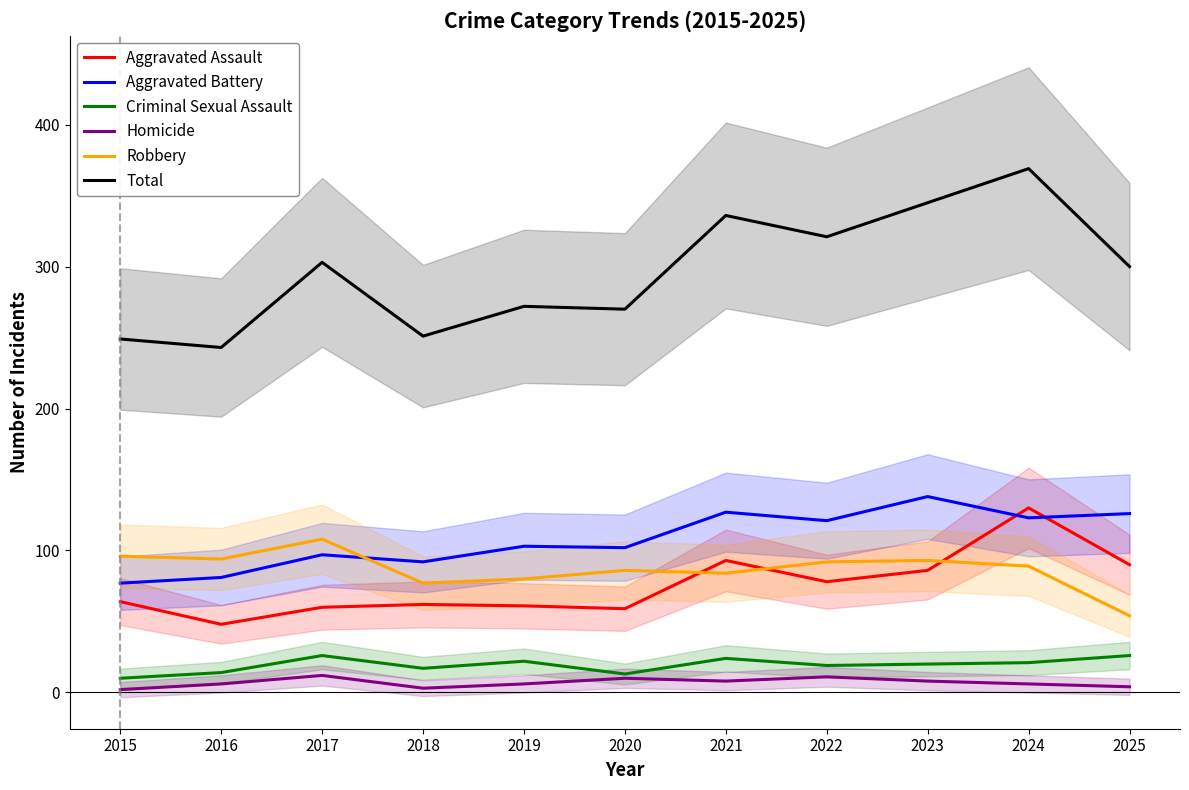

Is it true that Homicide equals 8 at 2023?

True